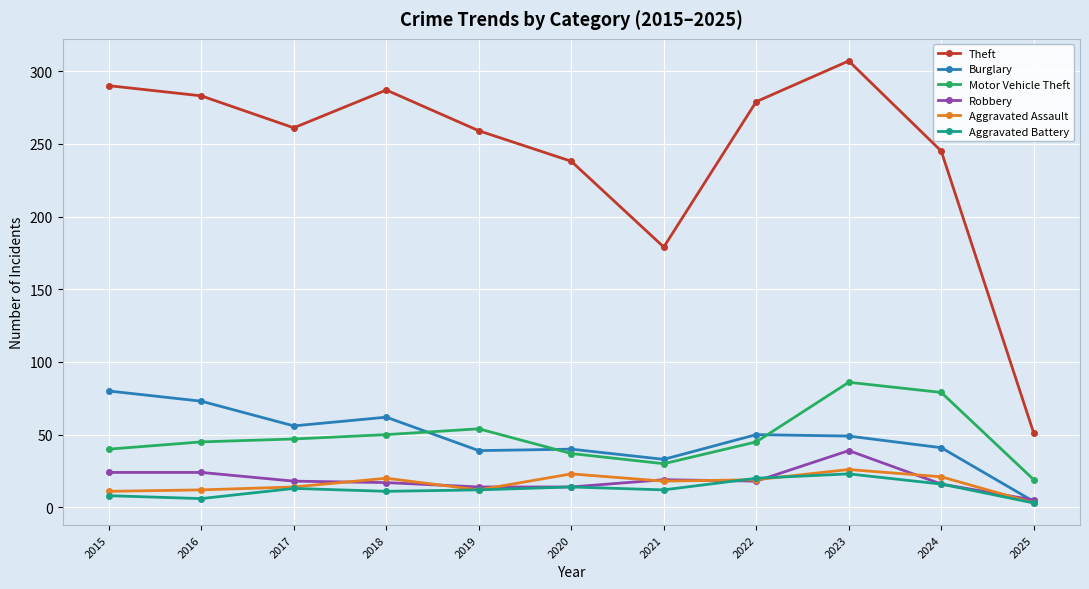

What is the total value across all series at 2023?

530